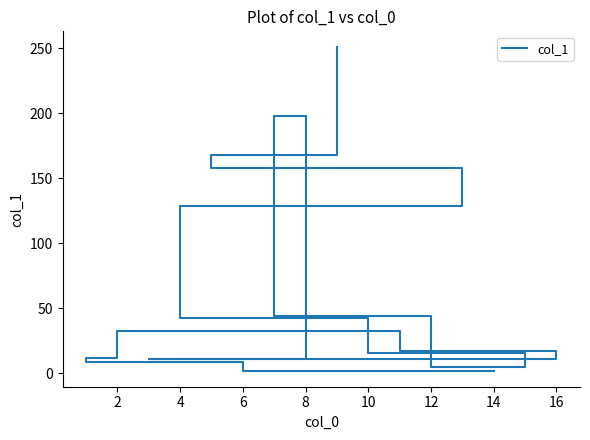

How many lines are shown in the chart?

1